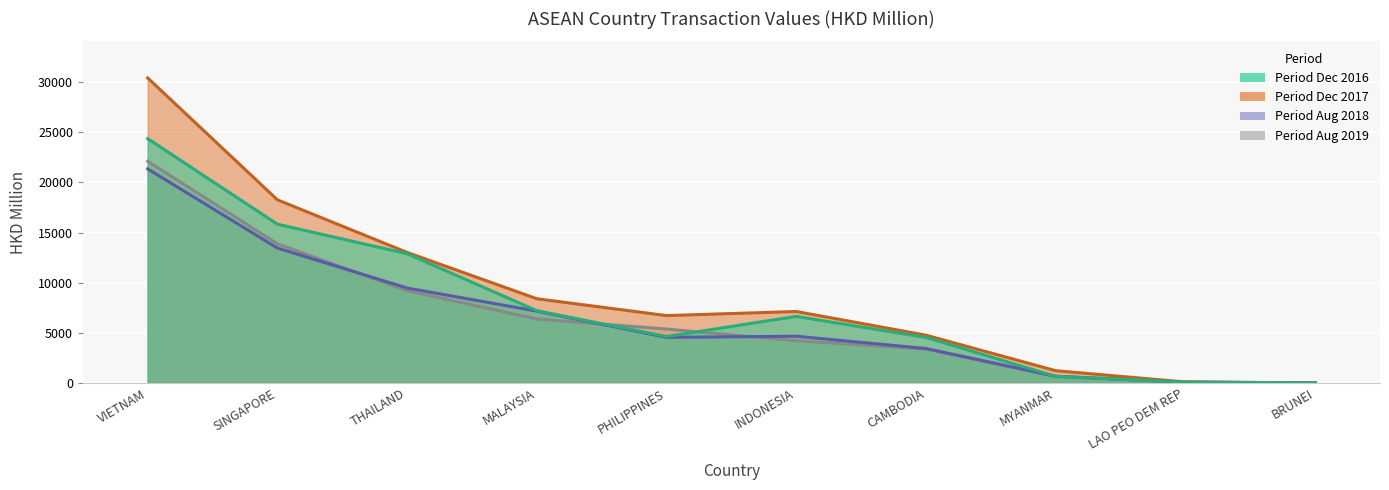

How many series are shown in this chart?

4